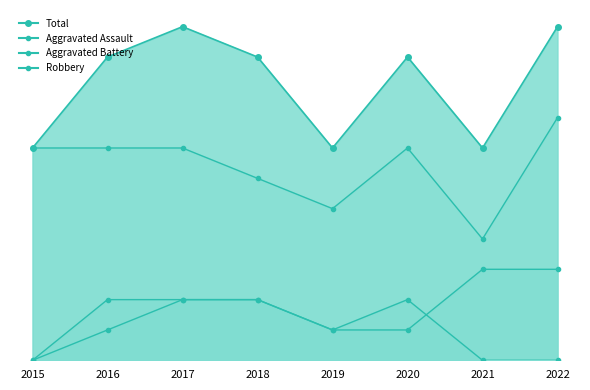

True or false: Robbery and Aggravated Battery intersect in this chart.

False